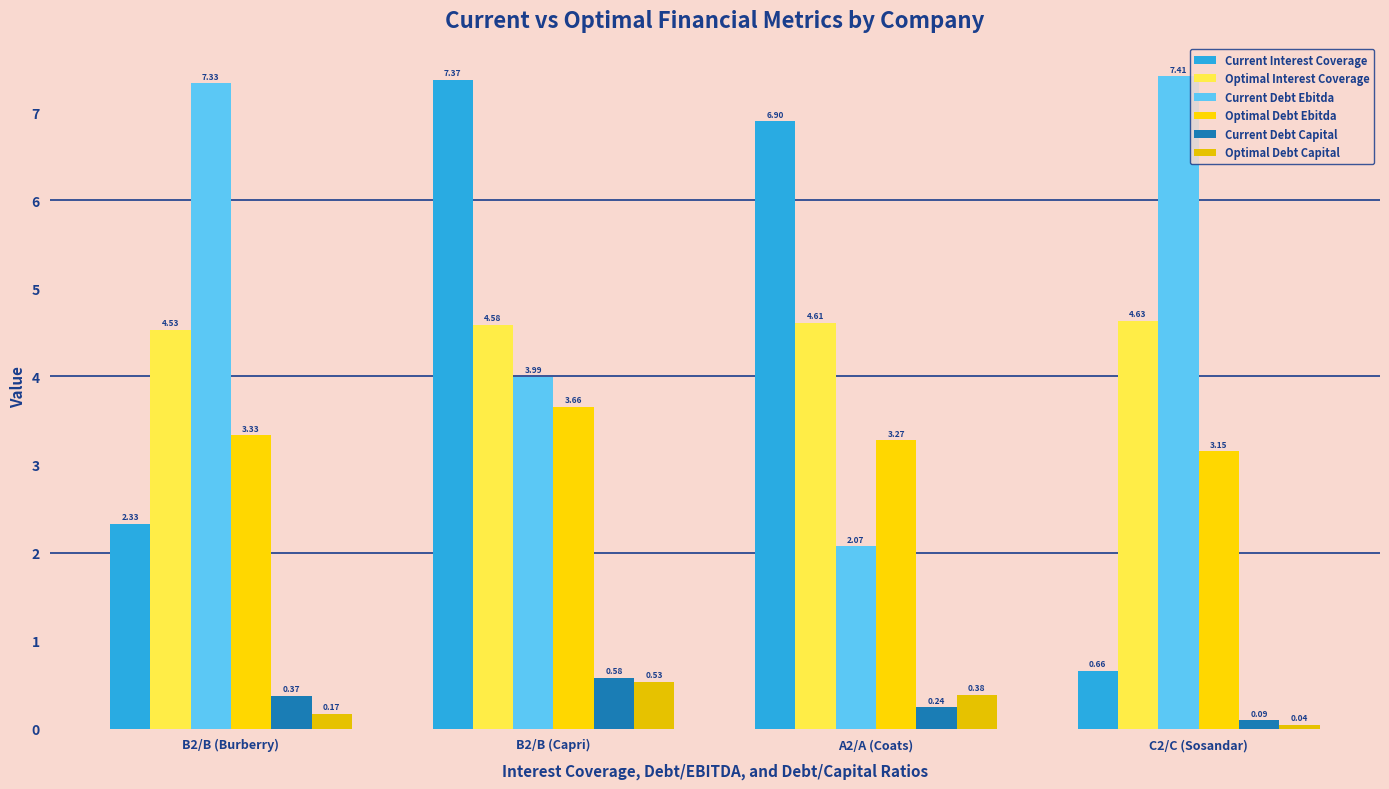

What are all the series names shown in the legend?

Current Interest Coverage, Optimal Interest Coverage, Current Debt Ebitda, Optimal Debt Ebitda, Current Debt Capital, Optimal Debt Capital